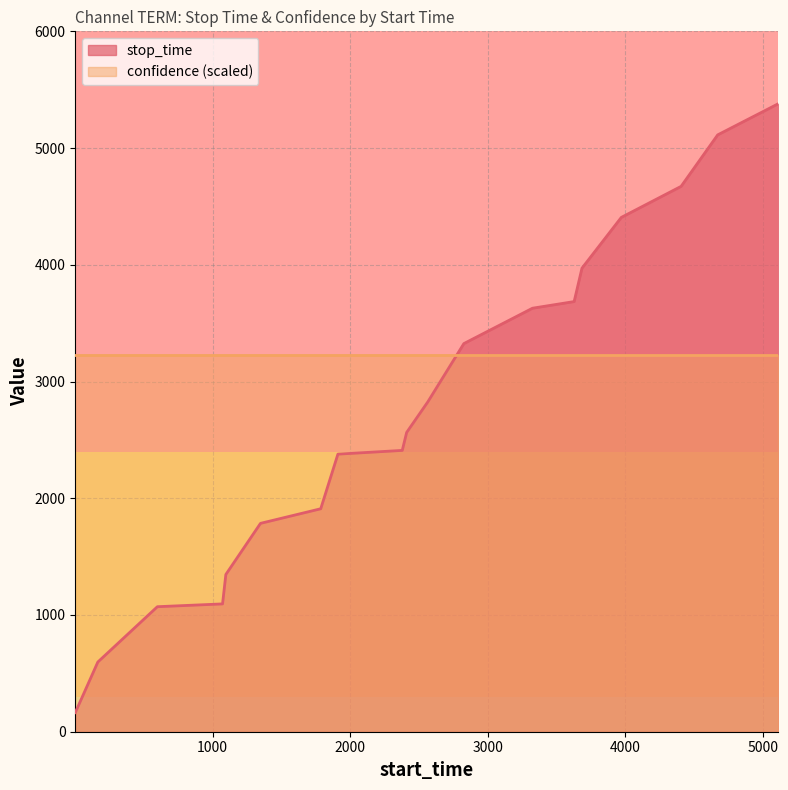

Does the chart have visible grid lines?

Yes